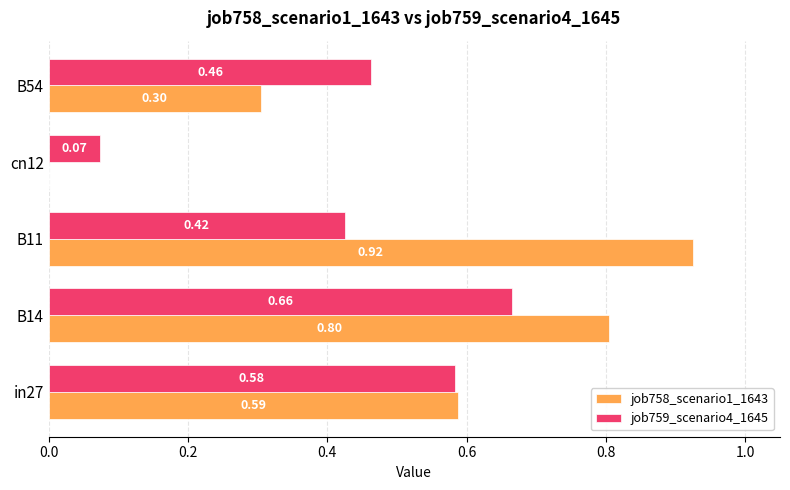

Which series changed the most between cn12 and B54?

job759_scenario4_1645